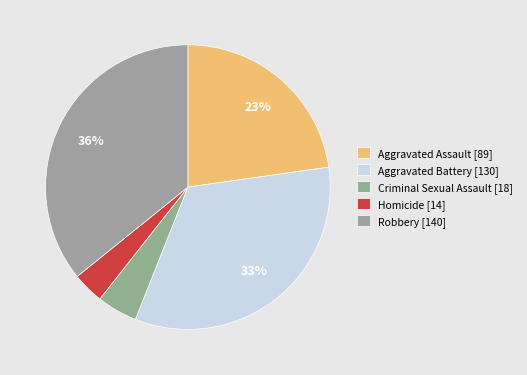

Rank the categories by value from lowest to highest.

Homicide, Criminal Sexual Assault, Aggravated Assault, Aggravated Battery, Robbery